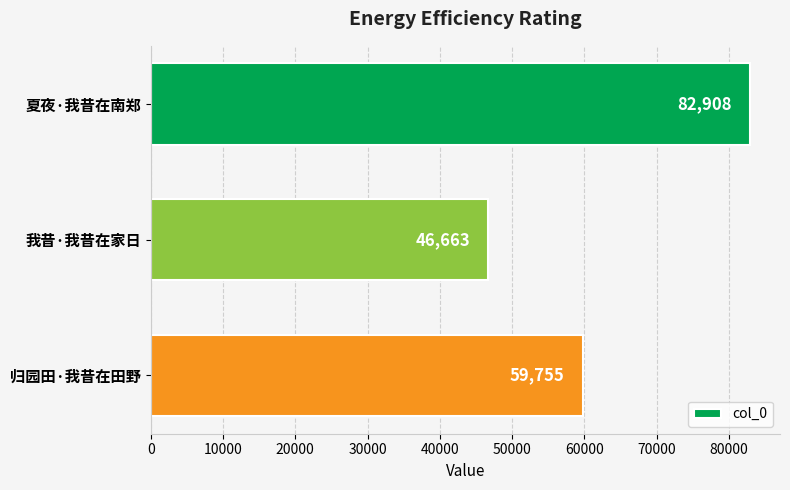

Reading top to bottom, list all the values displayed in this chart.

夏夜·我昔在南郑=82908	我昔·我昔在家日=46663	归园田·我昔在田野=59755